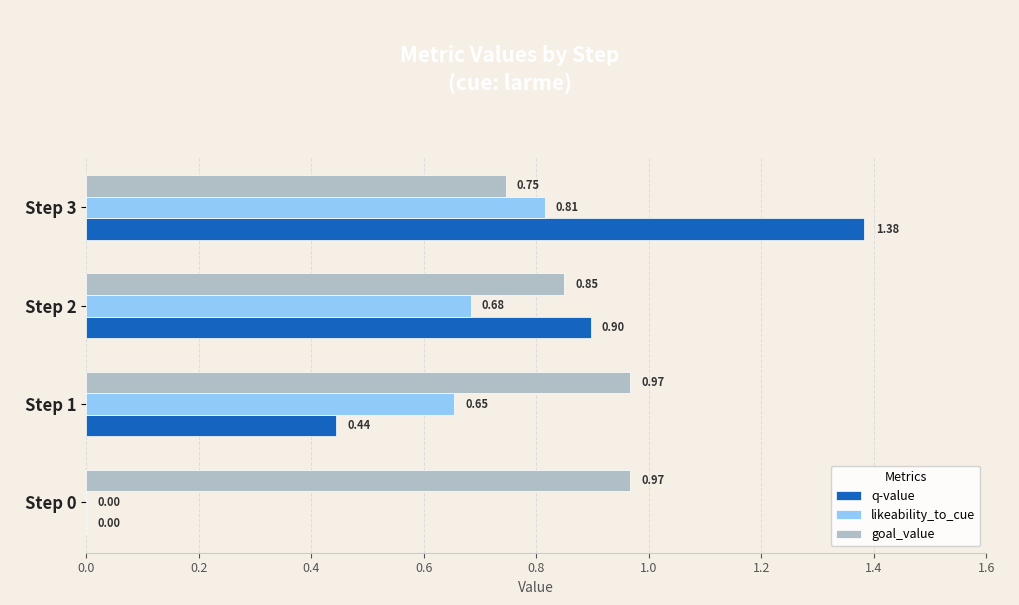

Between Step 2 and Step 3, which series saw the biggest shift?

q-value